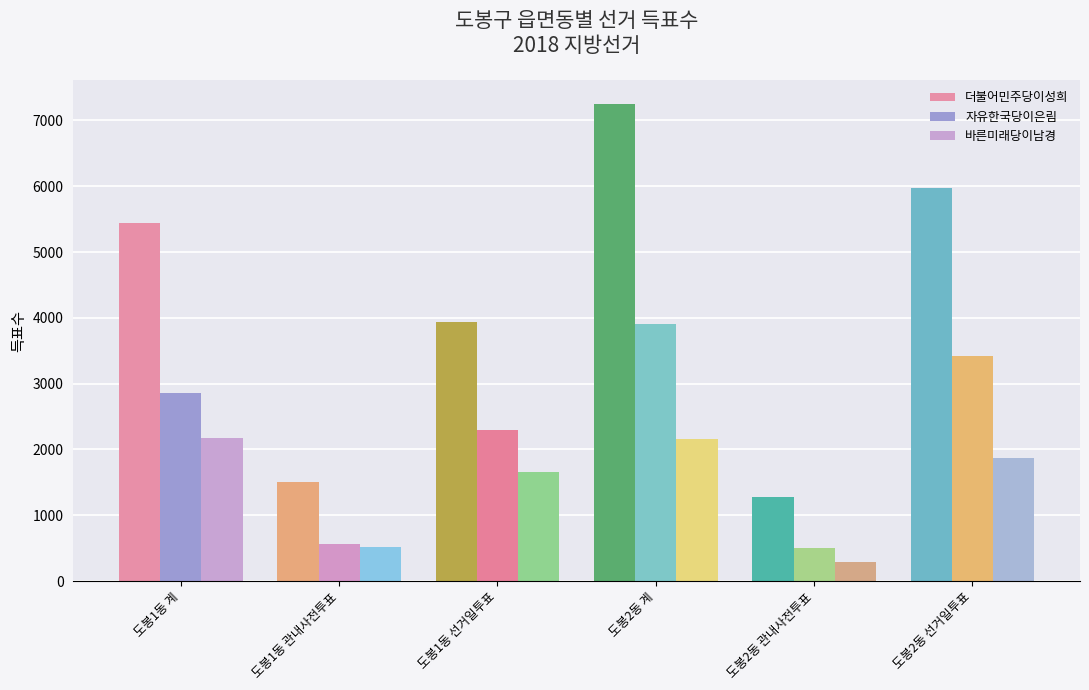

What is the minimum value shown in the chart?

289